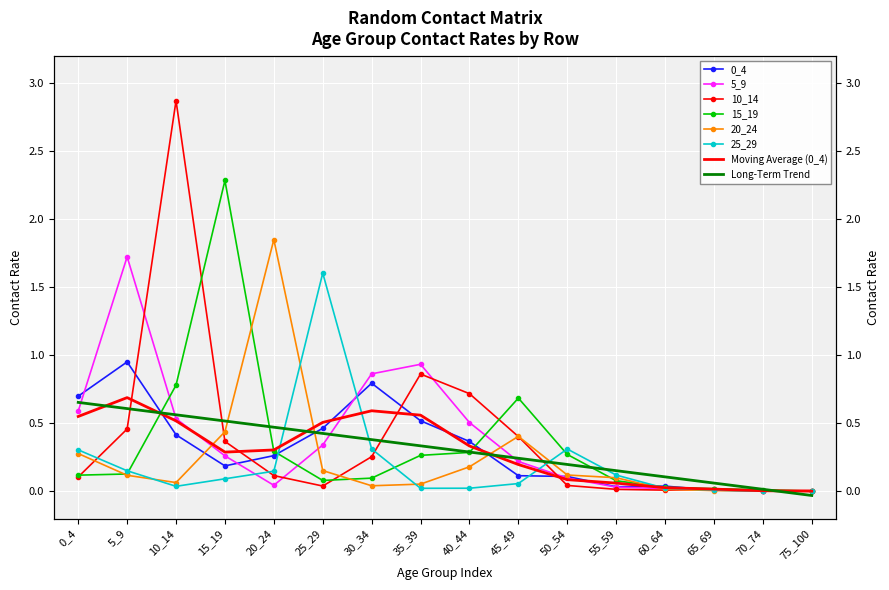

What is the value of the 25_29 point at the 2nd from the left?

0.2